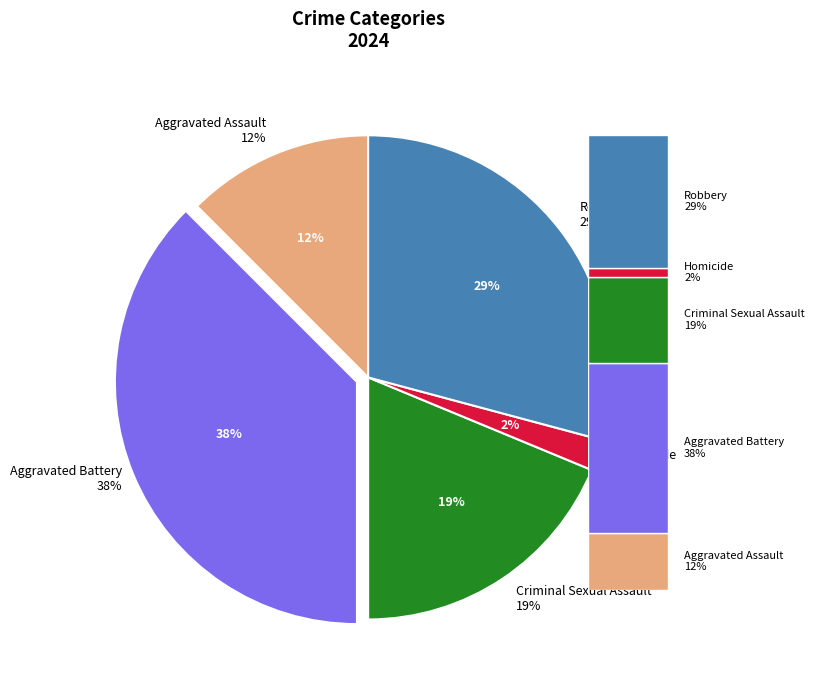

To the nearest percent, what portion does Aggravated Assault represent?

12%